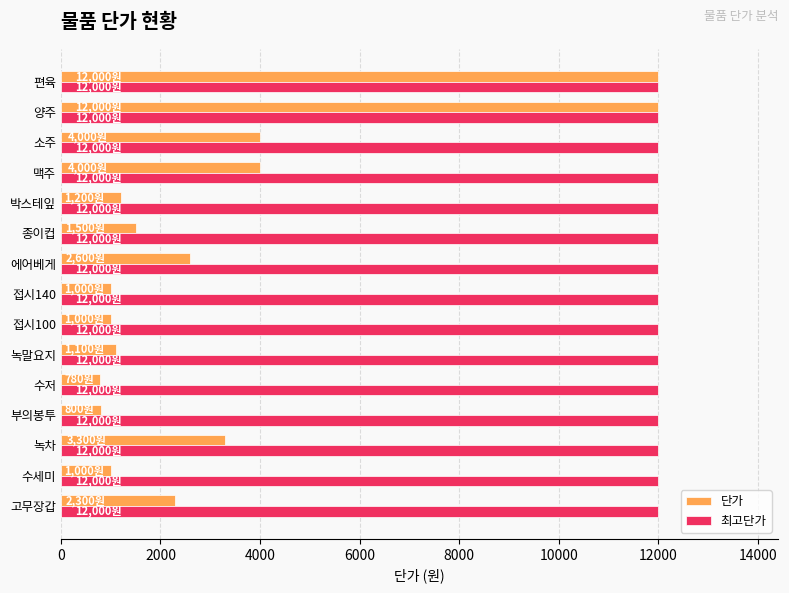

What is the difference between the second highest and second lowest values in the 단가 series?

11200